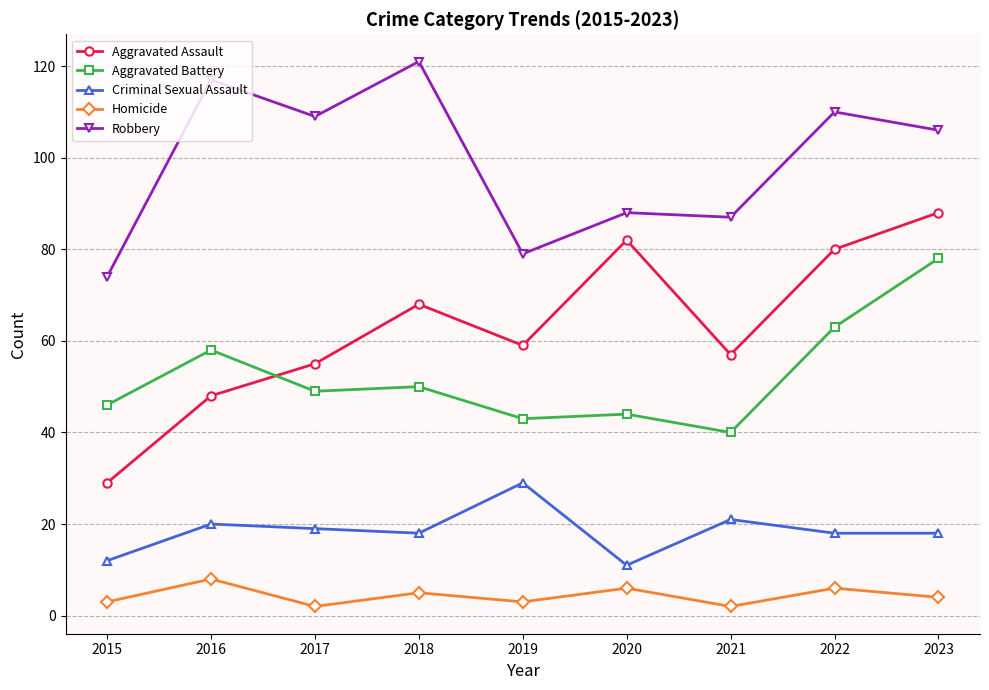

What is the difference between the highest and lowest values at 2017?

107